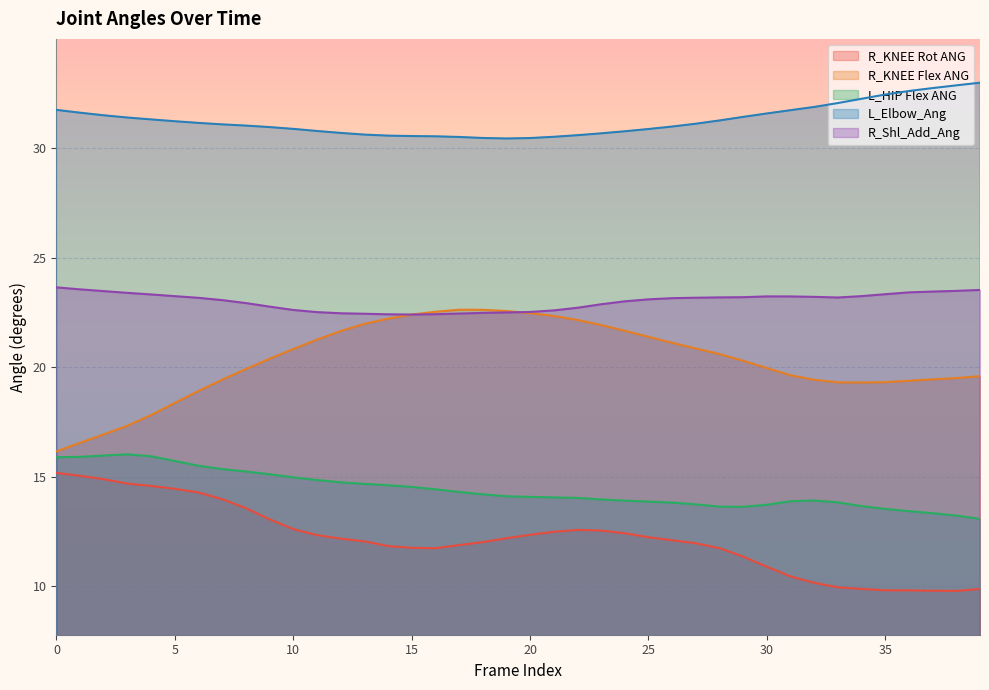

At which category does R_Shl_Add_Ang reach its first local peak?

30